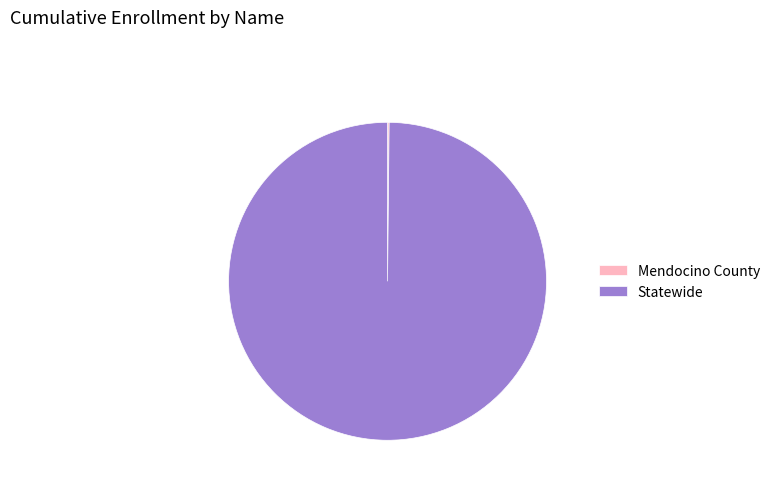

True or false: Statewide accounts for 87% of the total.

False